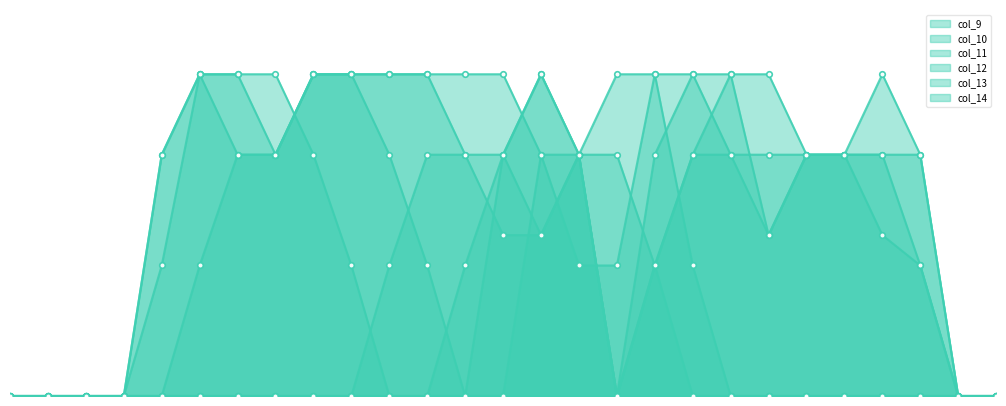

Which series ends up on top after the final intersection of col_9 and col_11?

col_11